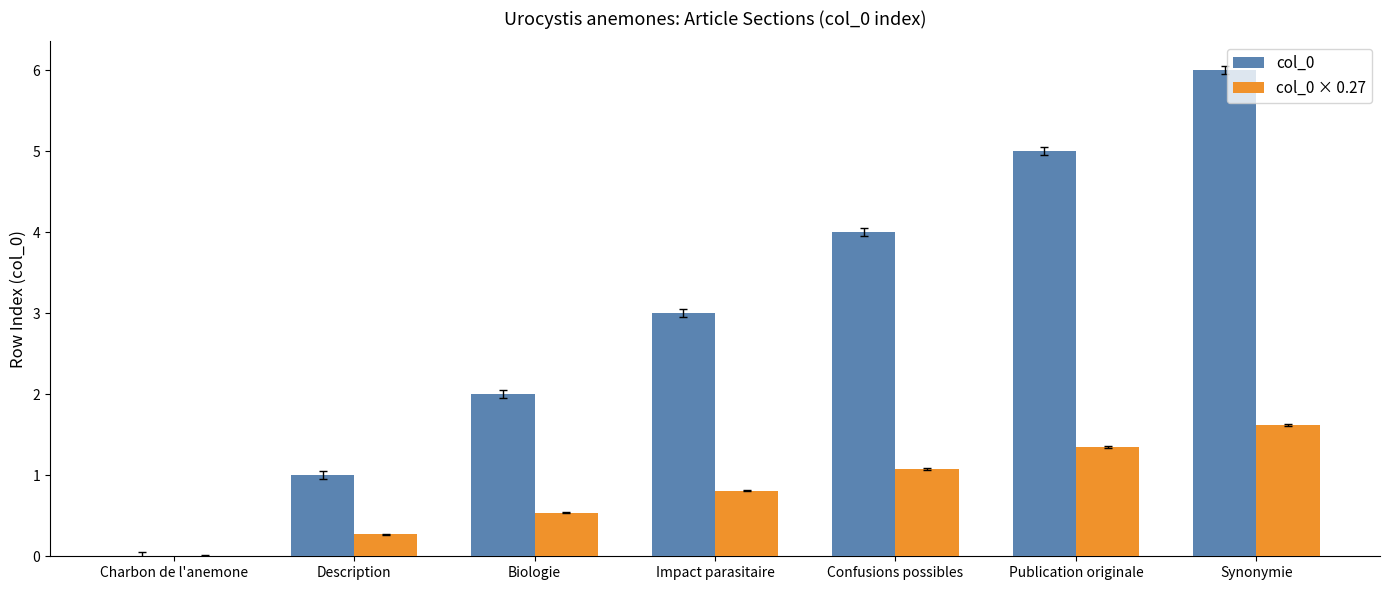

Is it true that col_0 equals 1.0 at Description?

True